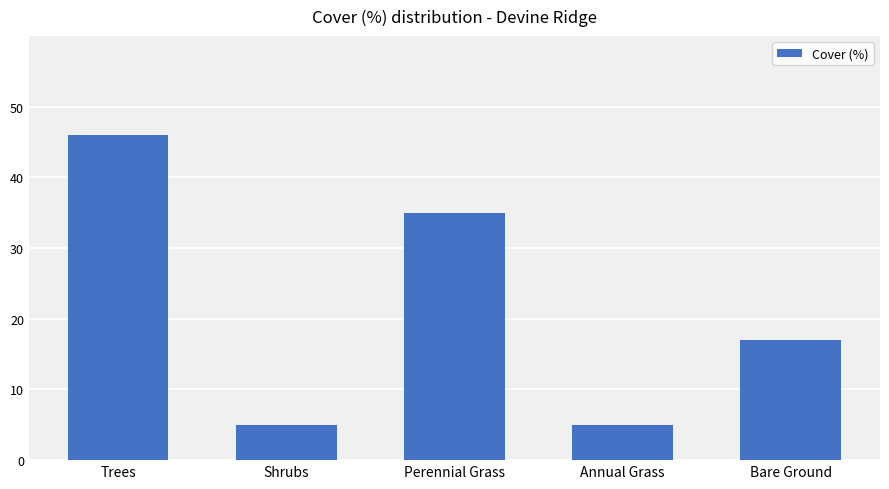

At which label does the data first exceed 17?

Trees